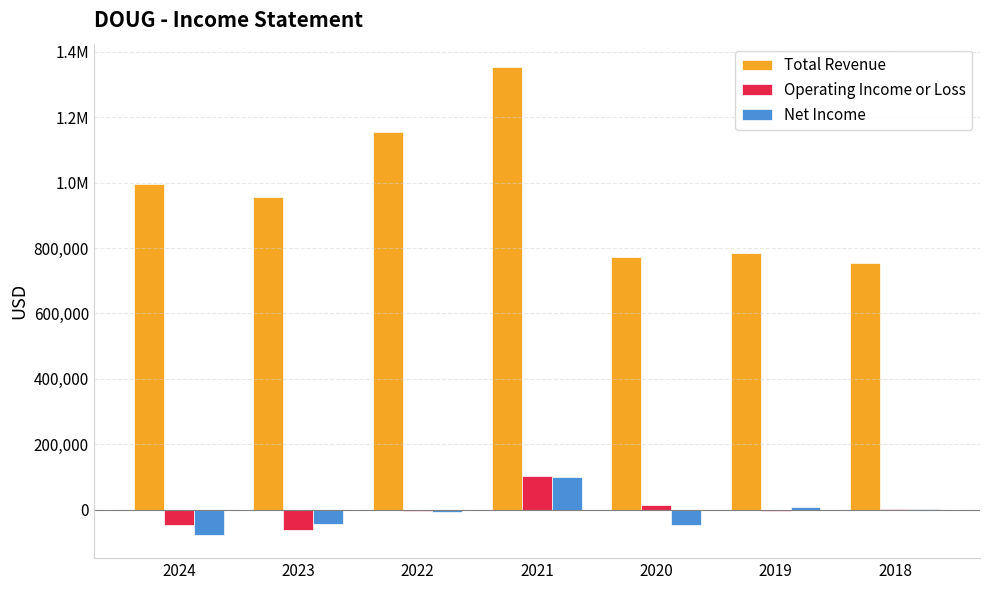

At which category is the sum across all series the highest?

2021